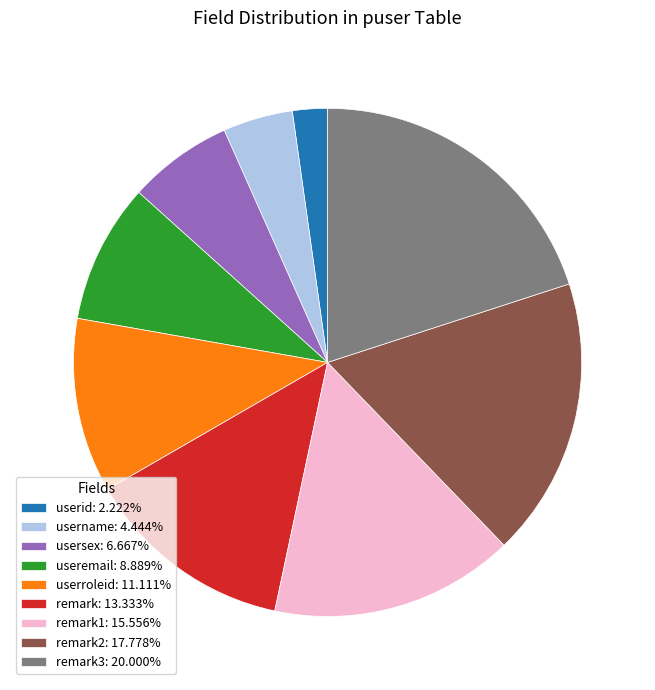

Is the sum of userid: 2.222% and remark3: 20.000% greater than half?

No